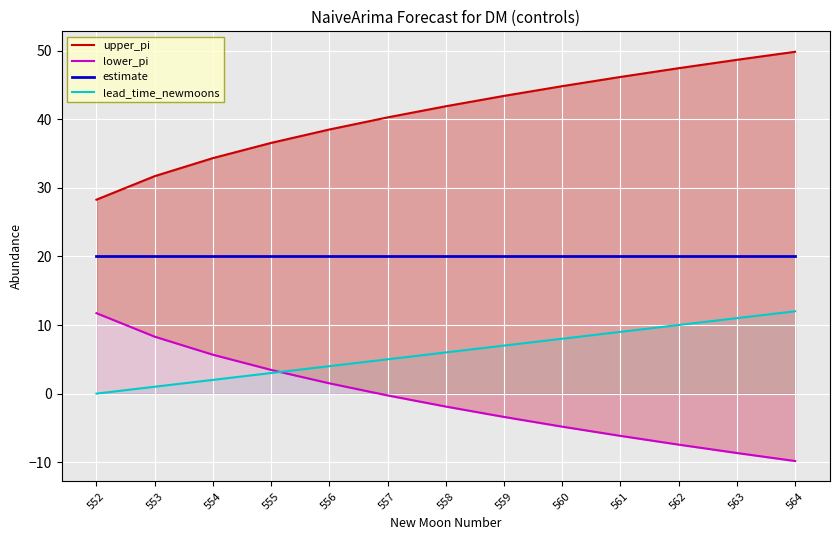

What is the value of the lead_time_newmoons point at the 7th from the left?

6.0